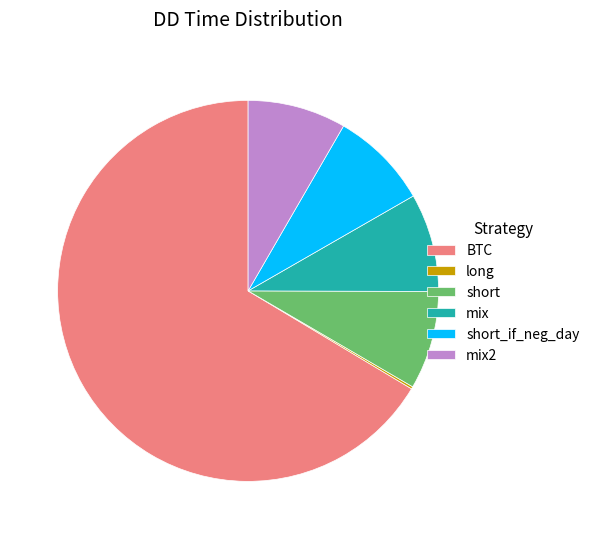

Is it true that short_if_neg_day is 1% of the pie?

False